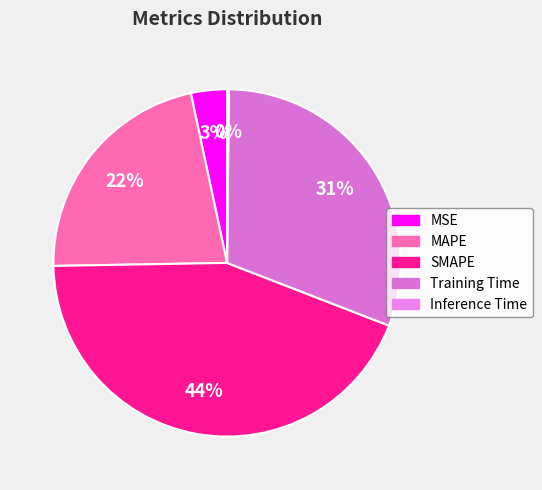

To the nearest percent, what is the average slice percentage?

20%